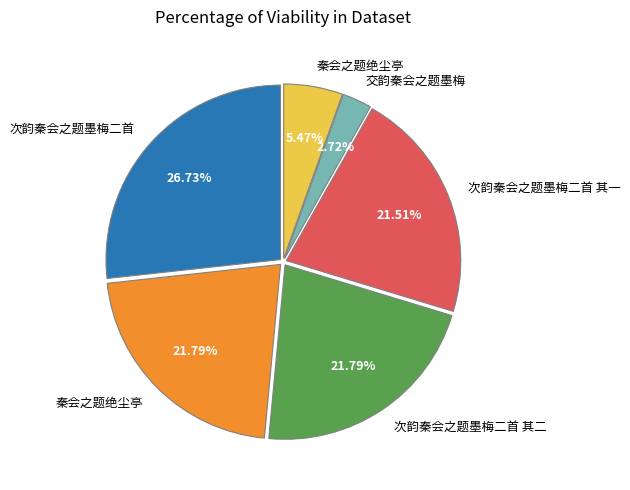

Is there a majority slice in this chart?

No